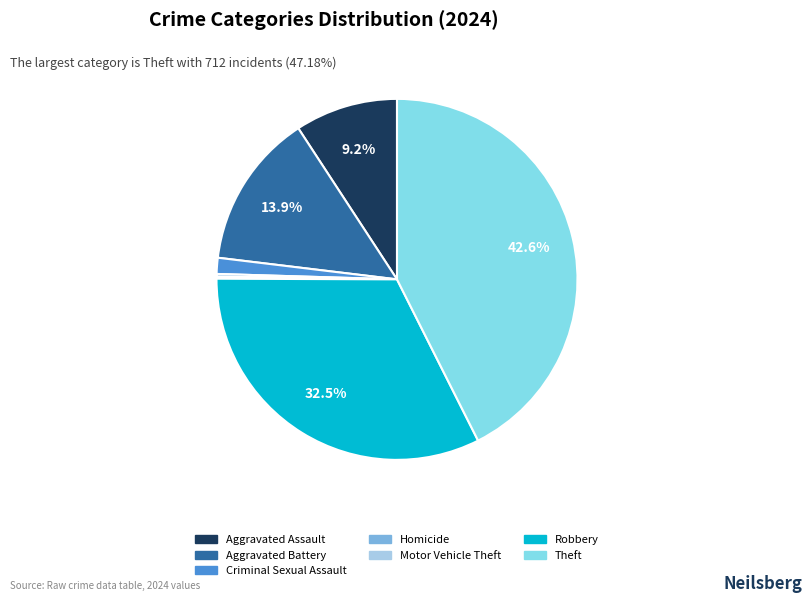

To the nearest percent, what is the difference between the Aggravated Battery and Criminal Sexual Assault slice percentages?

12%